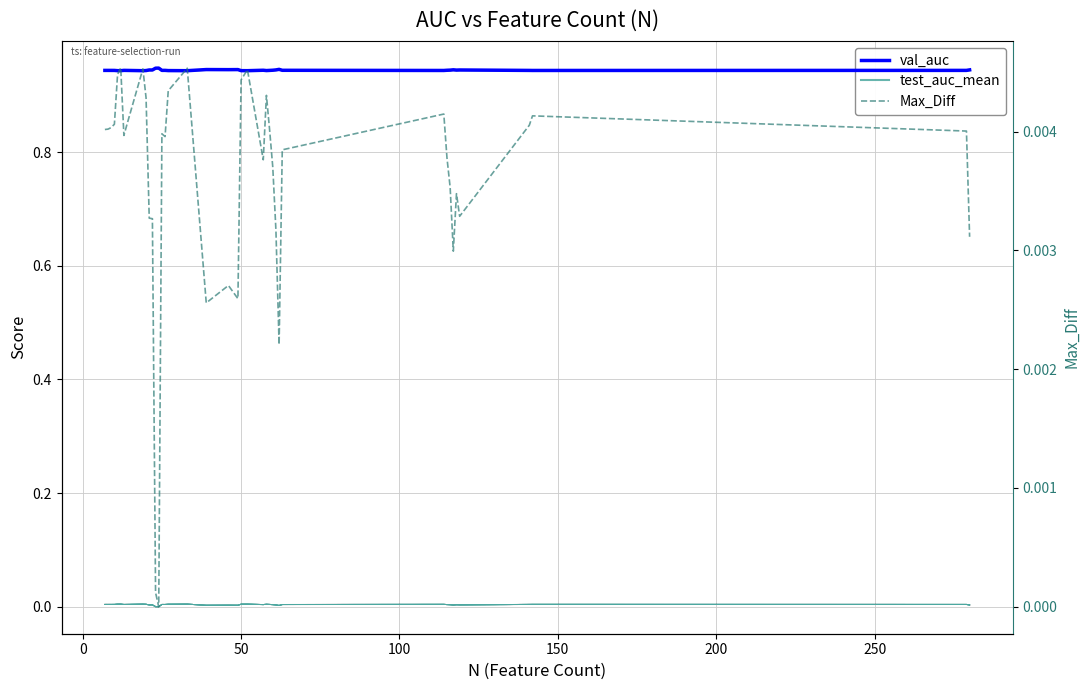

At how many categories does at least one series exceed 0?

40